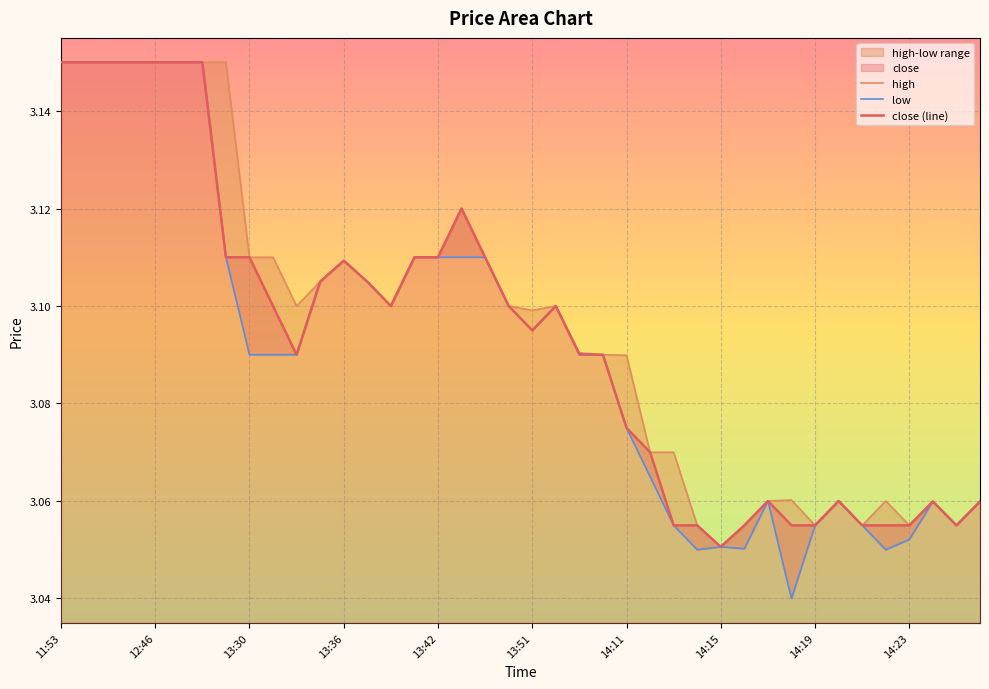

What is the sum of all low values?

123.7